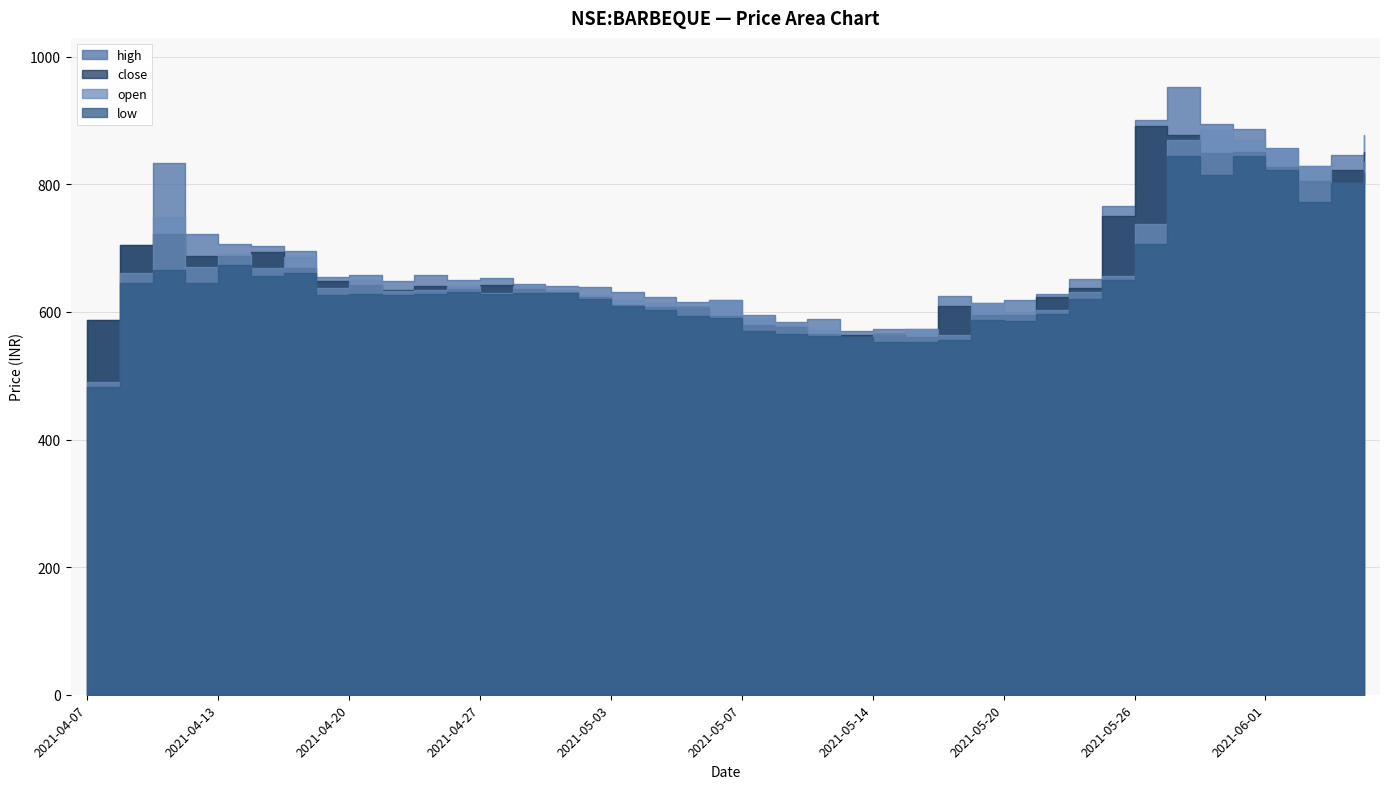

What is the average value of the high series?

693.1